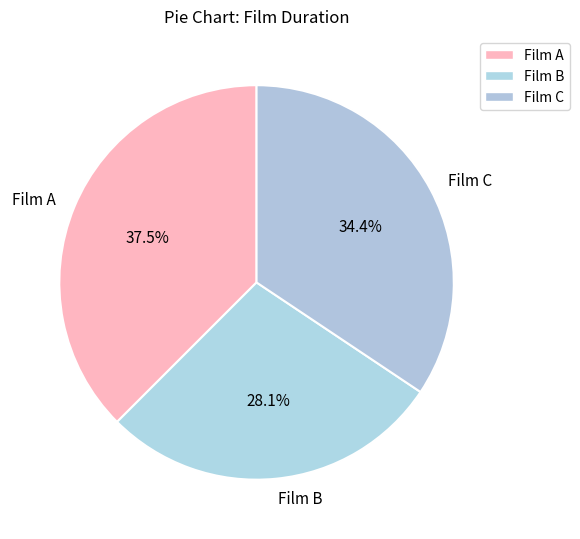

Does Film C account for over 50% of the chart?

No